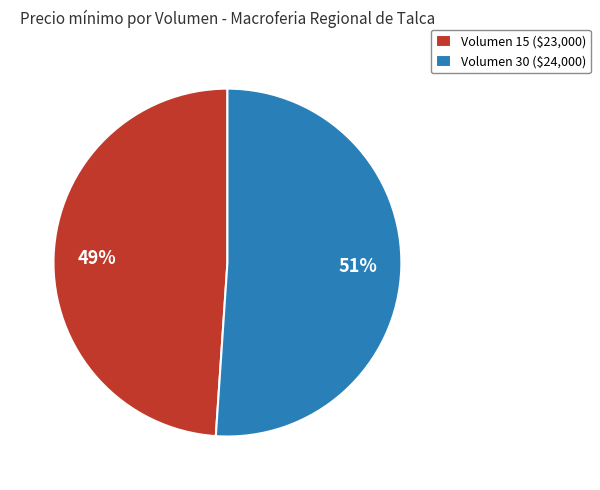

To the nearest percent, what is the average slice percentage?

50%